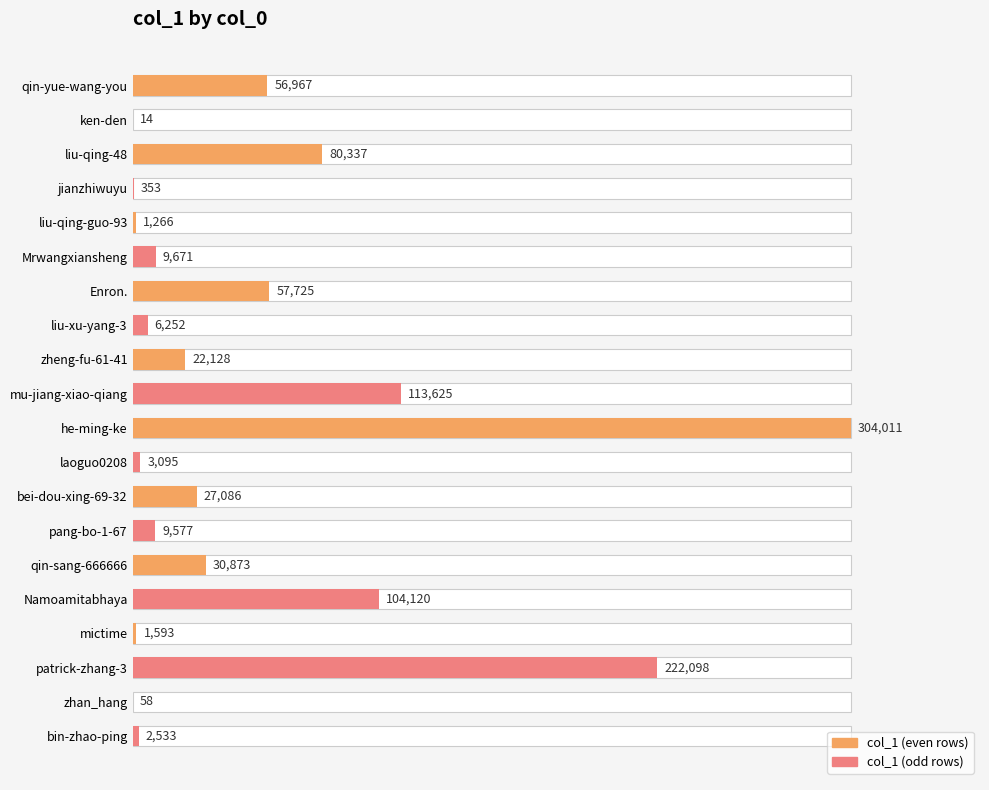

What is the smallest value displayed?

14